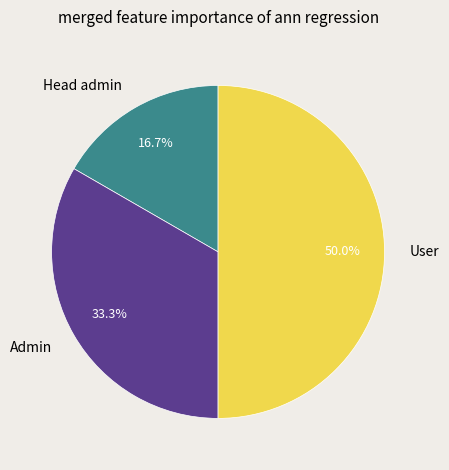

Does Admin account for over 50% of the chart?

No